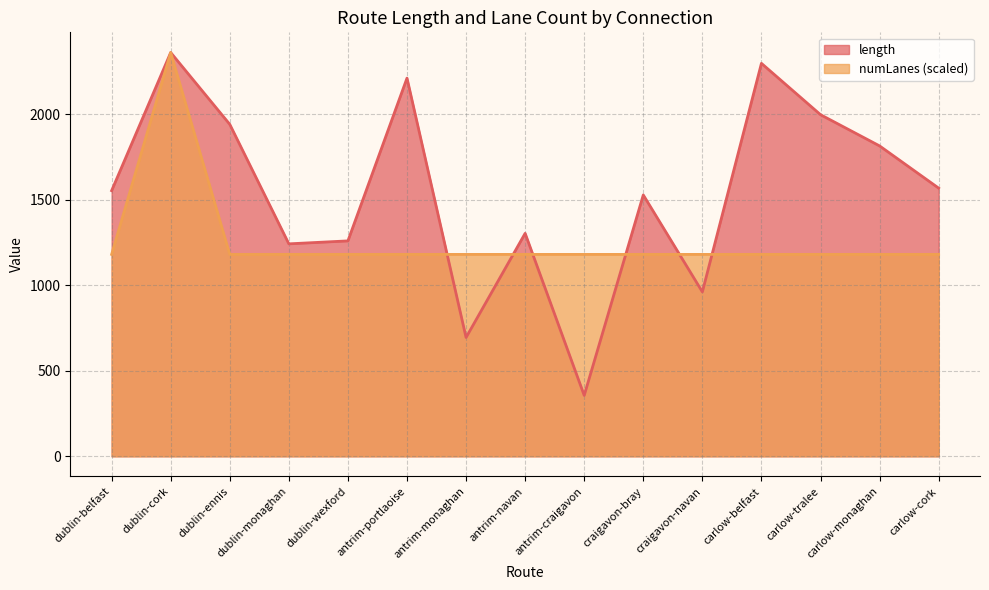

Which series ends up on top after the final intersection of length and numLanes?

length